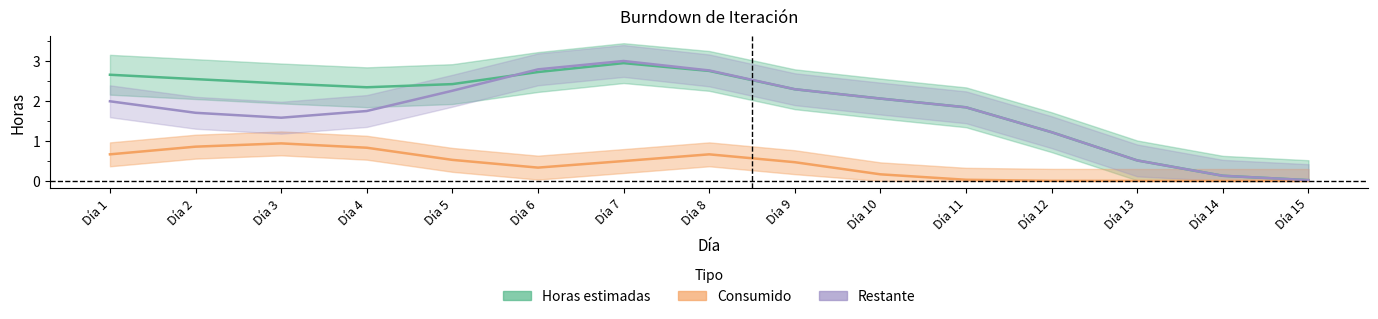

Reading left to right, list all the values displayed in this chart.

Horas estimadas: Día 1=2.7	Día 2=2.6	Día 3=2.4	Día 4=2.4	Día 5=2.4	Día 6=2.7	Día 7=3.0	Día 8=2.8	Día 9=2.3	Día 10=2.1	Día 11=1.8	Día 12=1.2	Día 13=0.5	Día 14=0.1	Día 15=0.0
Consumido: Día 1=0.7	Día 2=0.9	Día 3=0.9	Día 4=0.8	Día 5=0.5	Día 6=0.3	Día 7=0.5	Día 8=0.7	Día 9=0.5	Día 10=0.2	Día 11=0.0	Día 12=0.0	Día 13=0.0	Día 14=0.0	Día 15=0.0
Restante: Día 1=2.0	Día 2=1.7	Día 3=1.6	Día 4=1.8	Día 5=2.3	Día 6=2.8	Día 7=3.0	Día 8=2.8	Día 9=2.3	Día 10=2.1	Día 11=1.8	Día 12=1.2	Día 13=0.5	Día 14=0.1	Día 15=0.0